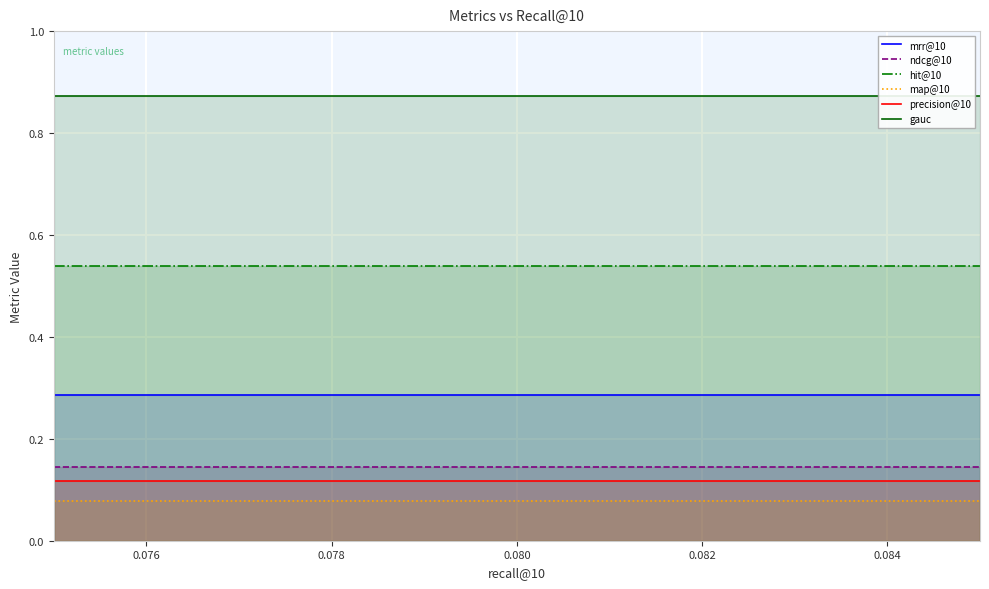

What value does the mrr@10 series have at 0.0799?

0.3